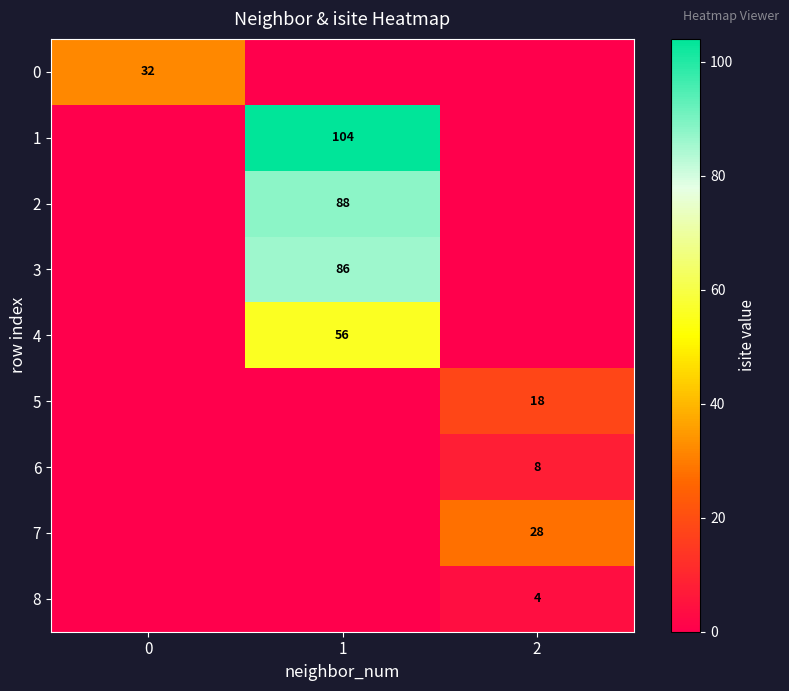

The 6 series shows 3 at 2. True or false?

False